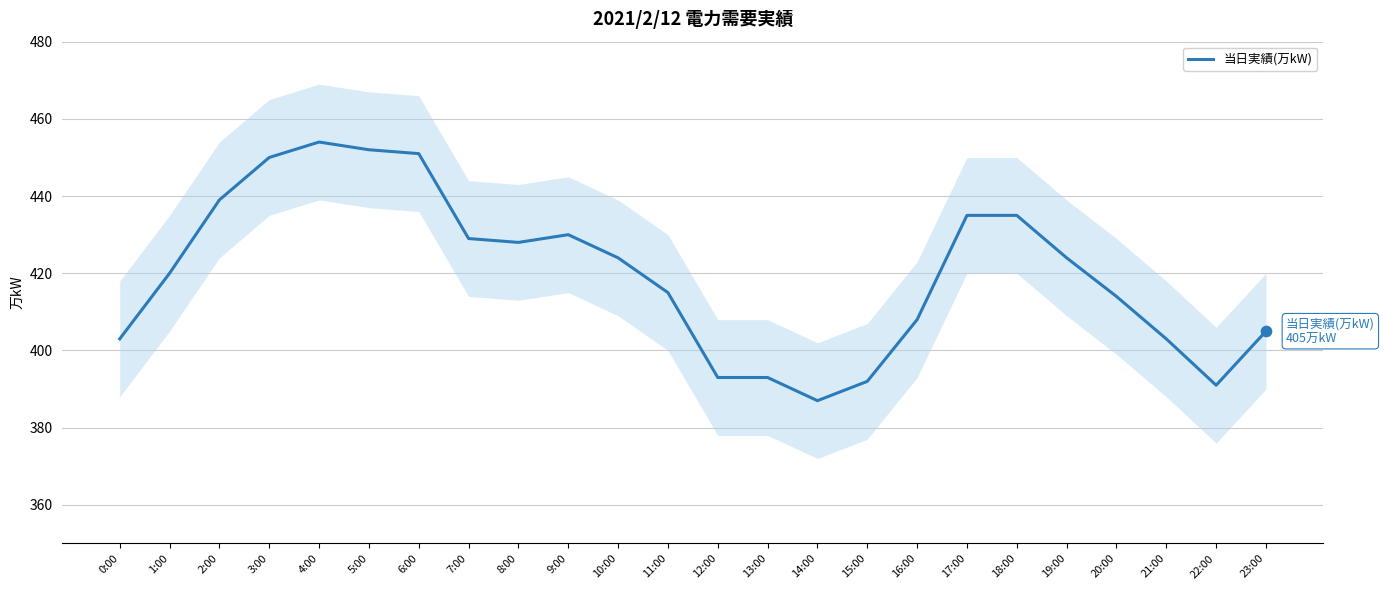

Approximately how many times larger is the value at 12:00 compared to 1:00?

0.9